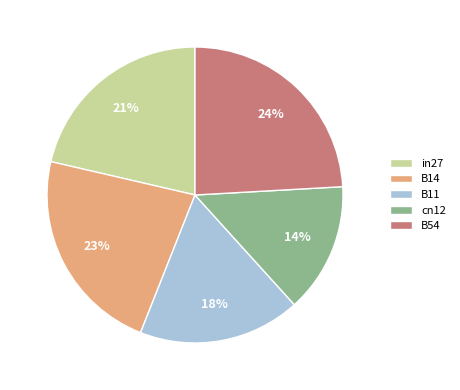

Does B54 represent more than half of the total?

No